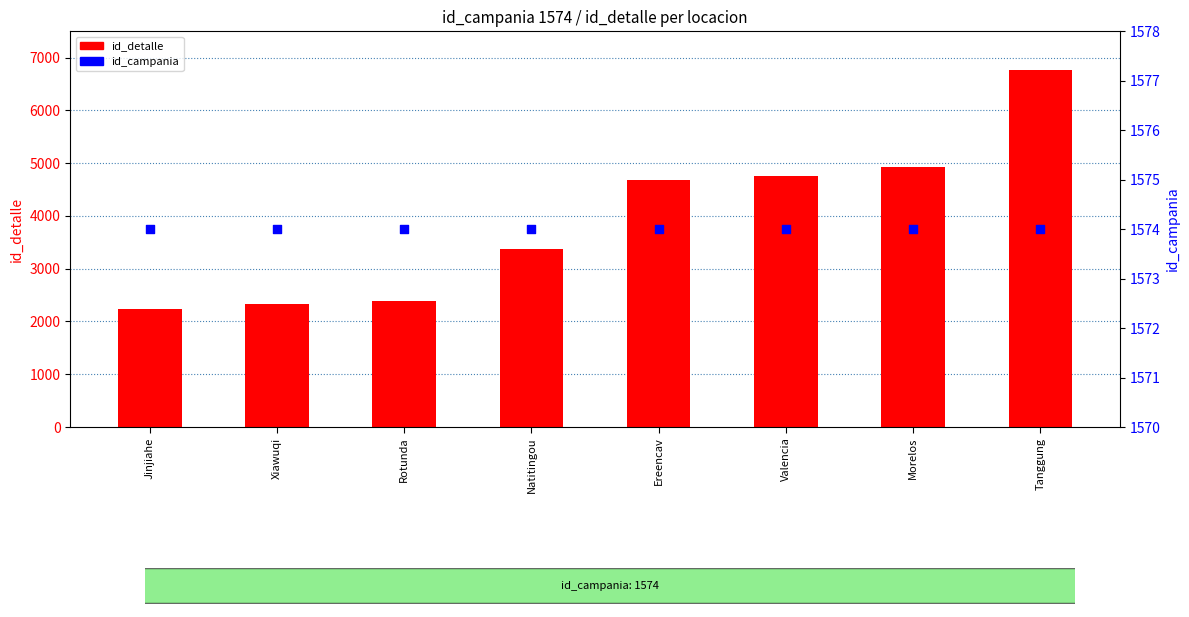

At how many categories does at least one series exceed 4709?

3